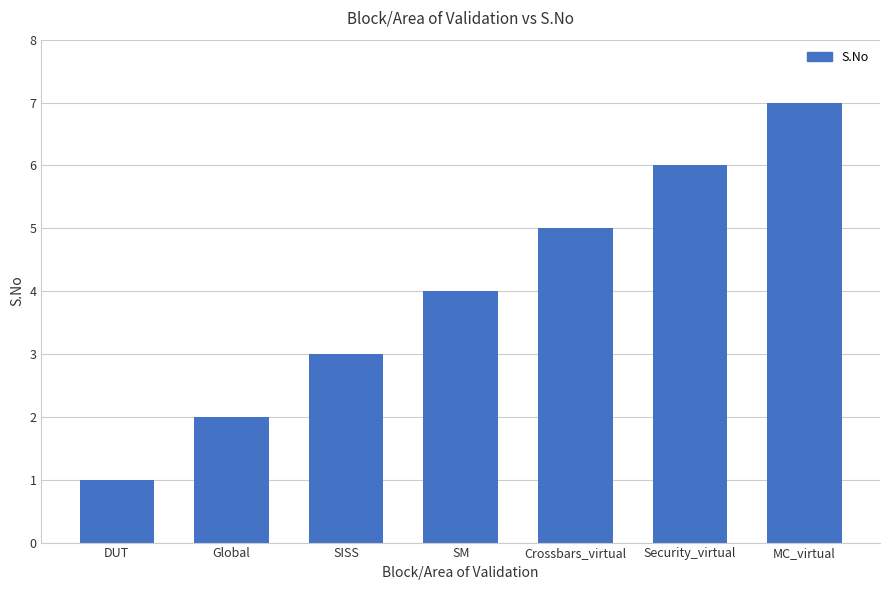

What is the difference between the second highest and second lowest values?

4